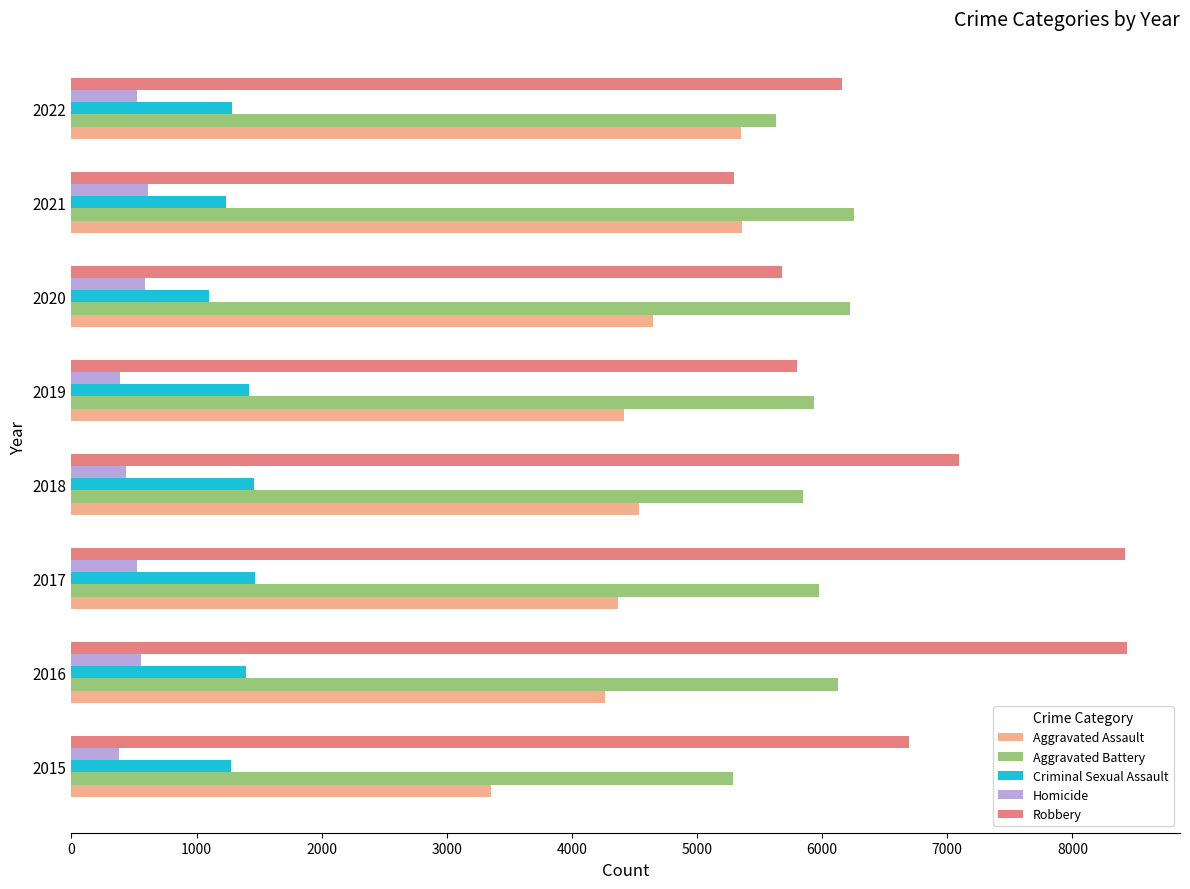

What is the sum of all Homicide values?

4010